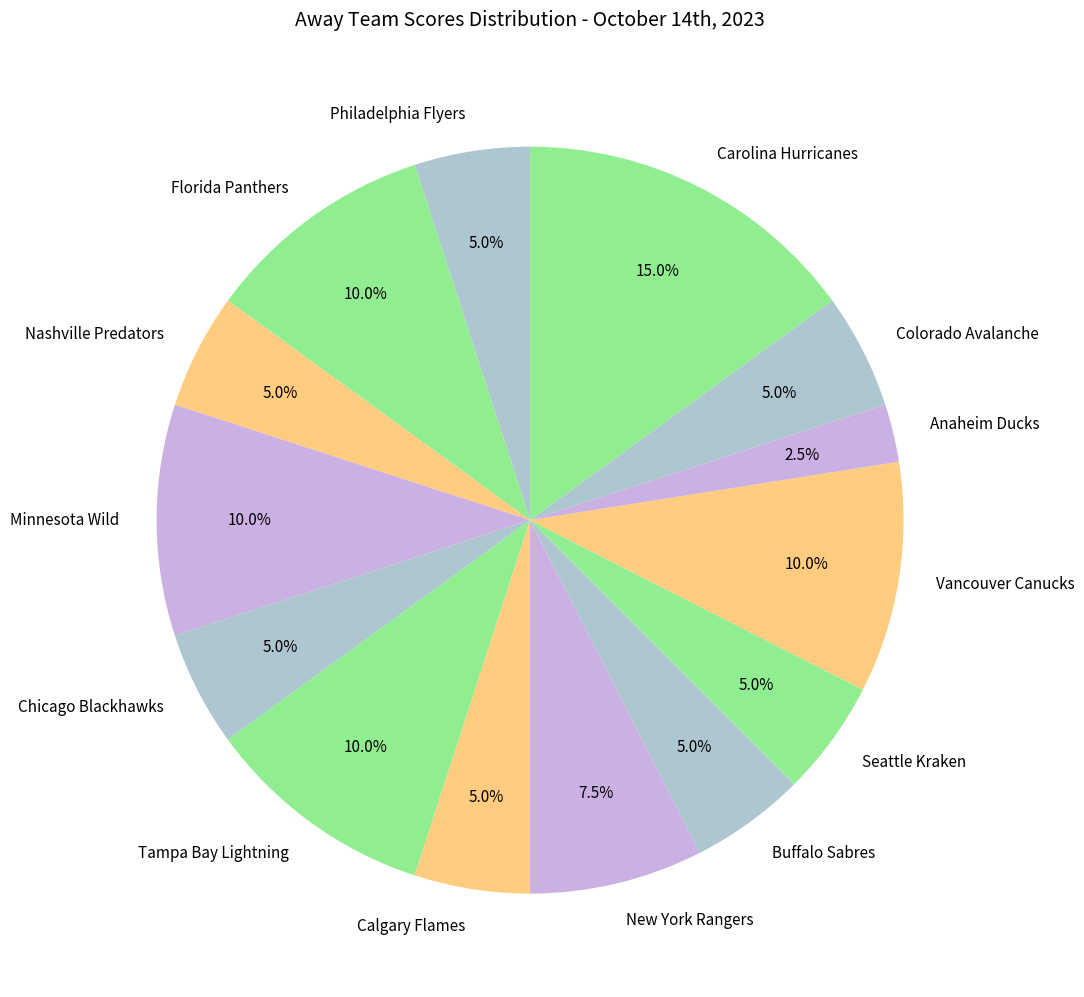

Which category has the biggest portion of the pie?

Carolina Hurricanes